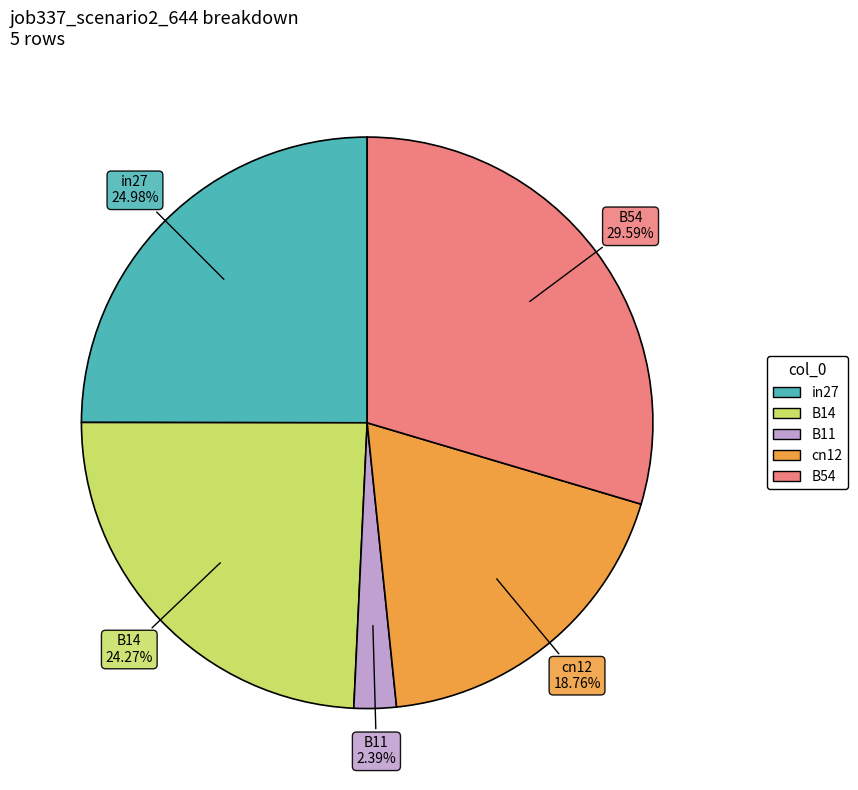

What percentage is the in27 slice, to the nearest percent?

25%